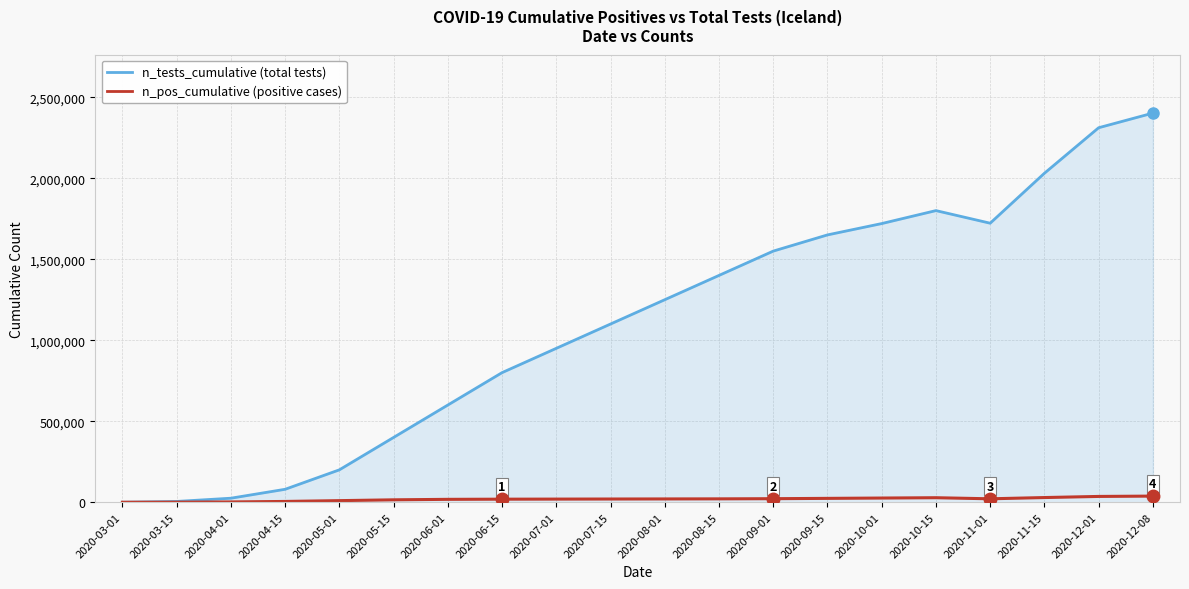

At which category does the chart reach its peak across all series?

2020-12-08